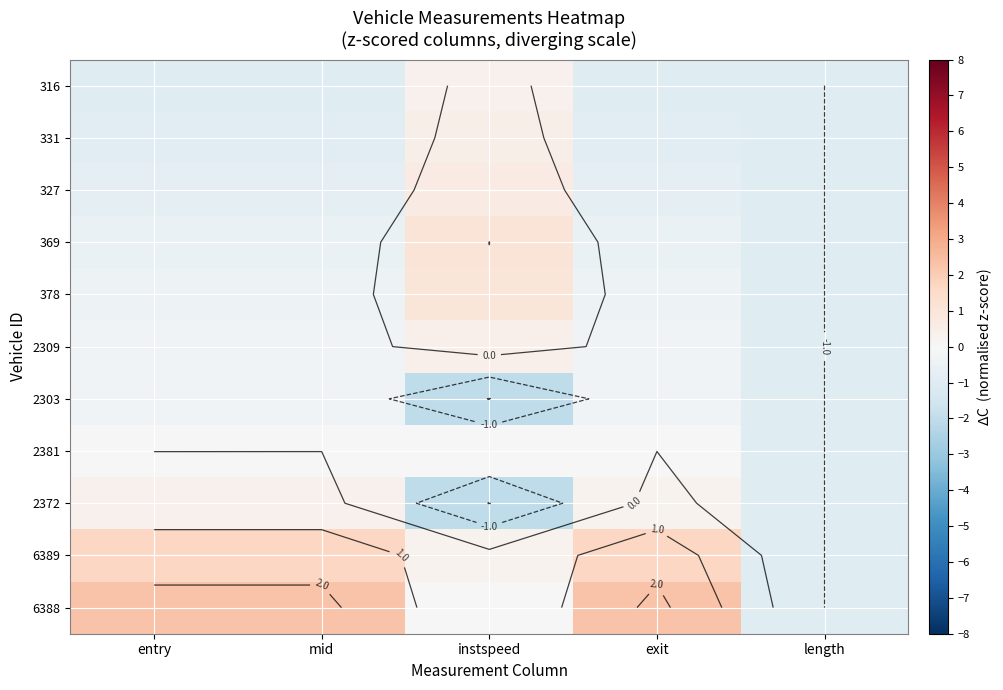

Where is 2381 nearest to the value 0?

exit